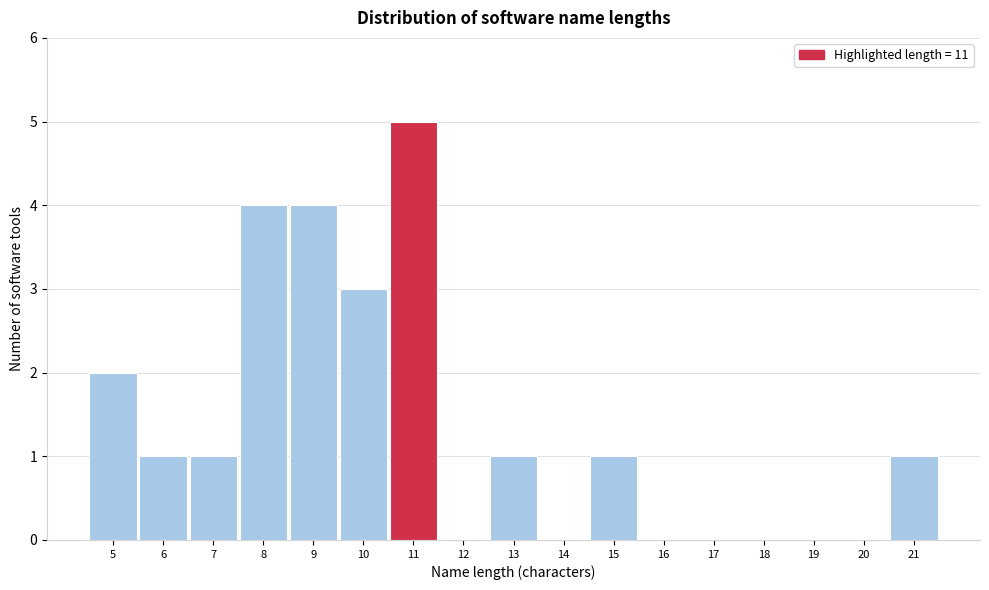

Reading left to right, list every bar in this chart as the range it spans on the x-axis followed by its height. The values are not printed on the chart, so give them approximately, as read against the axis.

4.5 to 5.5: 2
5.5 to 6.5: 1
6.5 to 7.5: 1
7.5 to 8.5: 4
8.5 to 9.5: 4
9.5 to 10.5: 3
10.5 to 11.5: 5
11.5 to 12.5: 0
12.5 to 13.5: 1
13.5 to 14.5: 0
14.5 to 15.5: 1
15.5 to 16.5: 0
16.5 to 17.5: 0
17.5 to 18.5: 0
18.5 to 19.5: 0
19.5 to 20.5: 0
20.5 to 21.5: 1